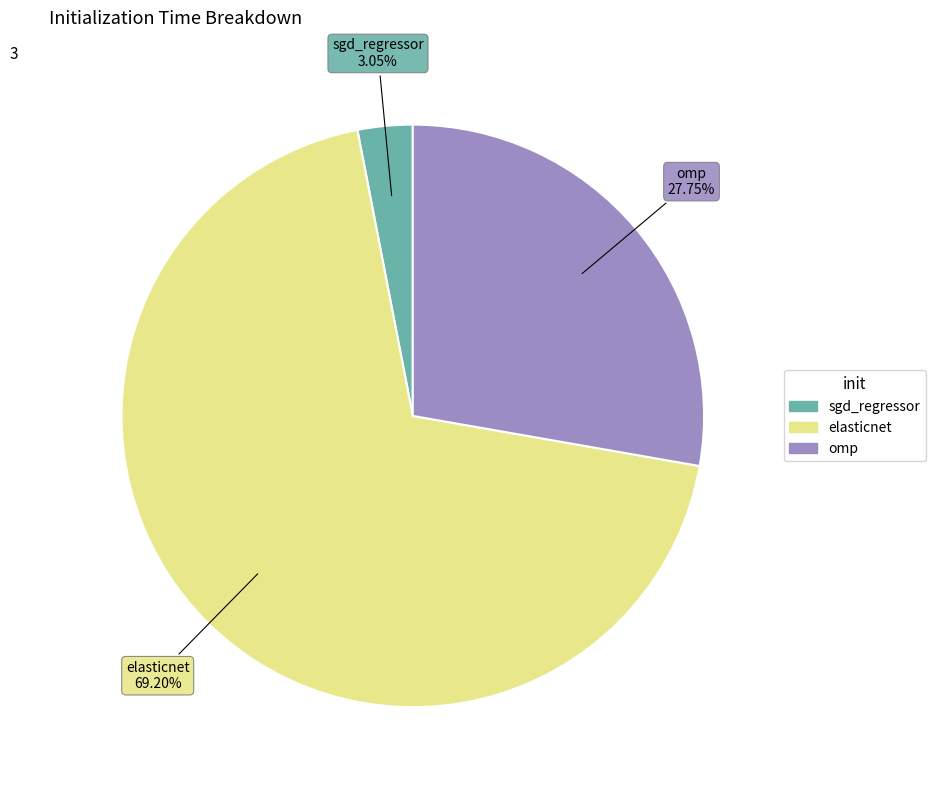

What percentage is the elasticnet slice, to the nearest percent?

69%